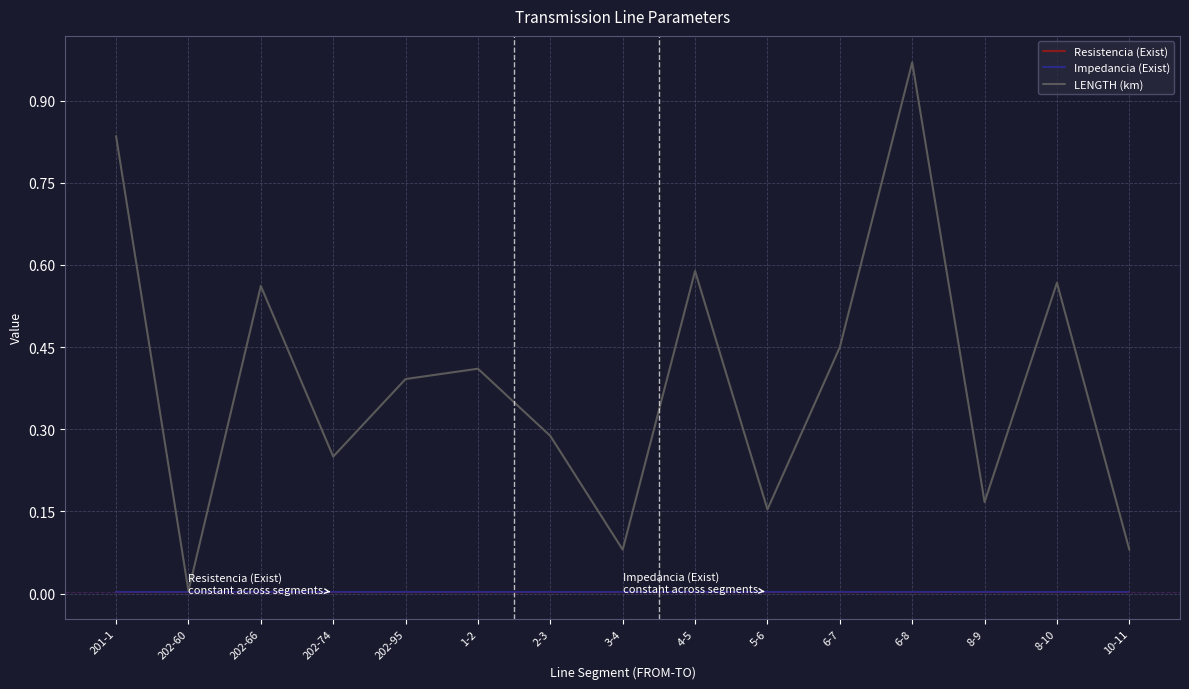

True or false: LENGTH (km) has a value of 0.5 at 2-3.

False